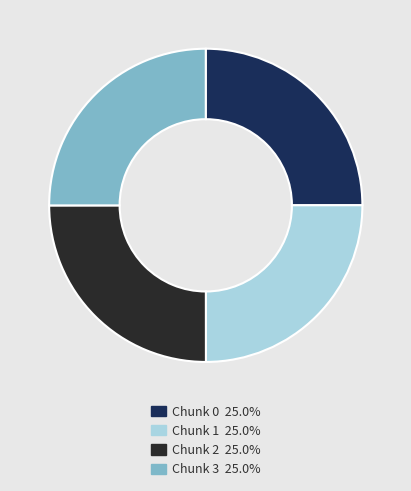

Is there any slice that represents more than half of the pie?

No